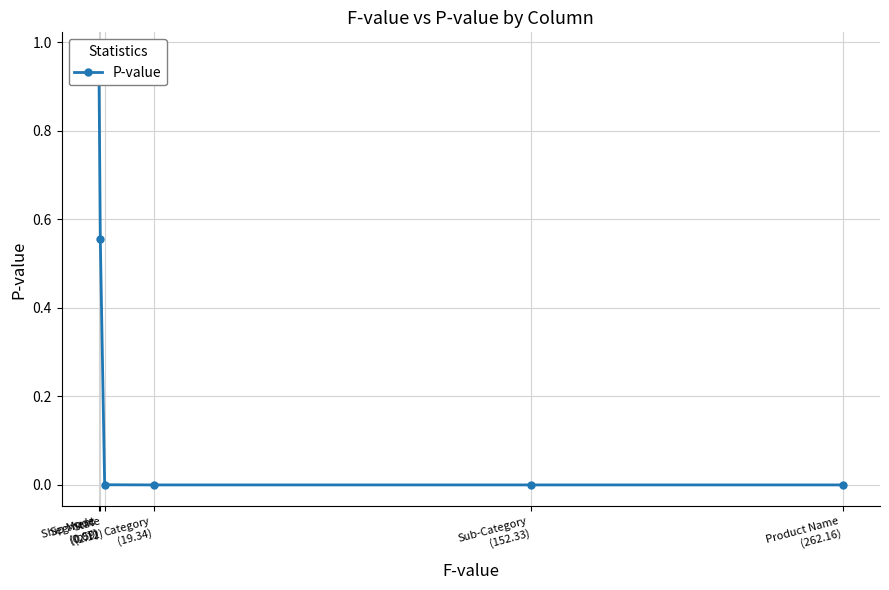

What is the difference between the values at Product Name
(262.16) and Segment
(0.59)?

0.6